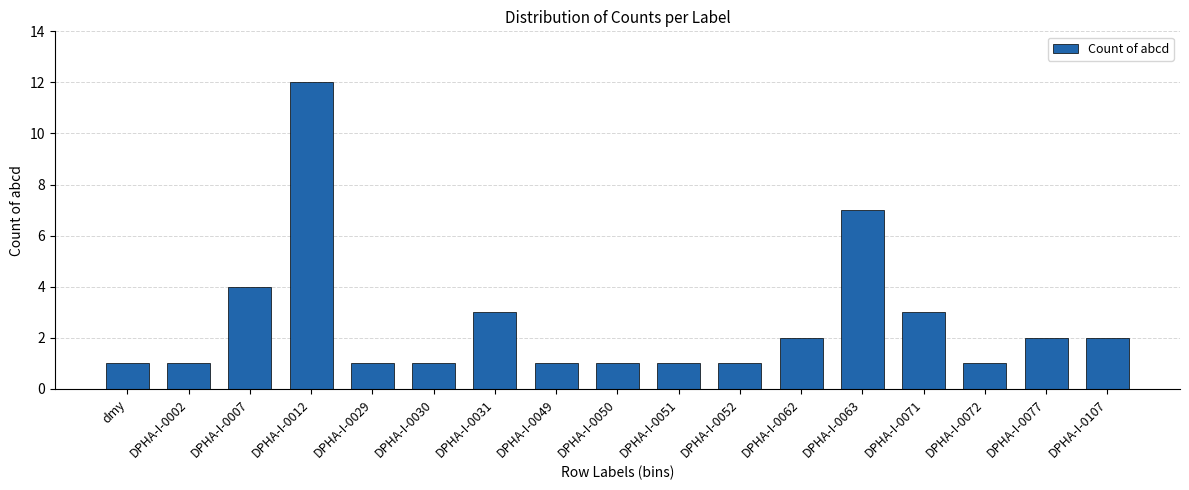

Reading left to right, extract all data points from this chart.

dmy=1	DPHA-I-0002=1	DPHA-I-0007=4	DPHA-I-0012=12	DPHA-I-0029=1	DPHA-I-0030=1	DPHA-I-0031=3	DPHA-I-0049=1	DPHA-I-0050=1	DPHA-I-0051=1	DPHA-I-0052=1	DPHA-I-0062=2	DPHA-I-0063=7	DPHA-I-0071=3	DPHA-I-0072=1	DPHA-I-0077=2	DPHA-I-0107=2